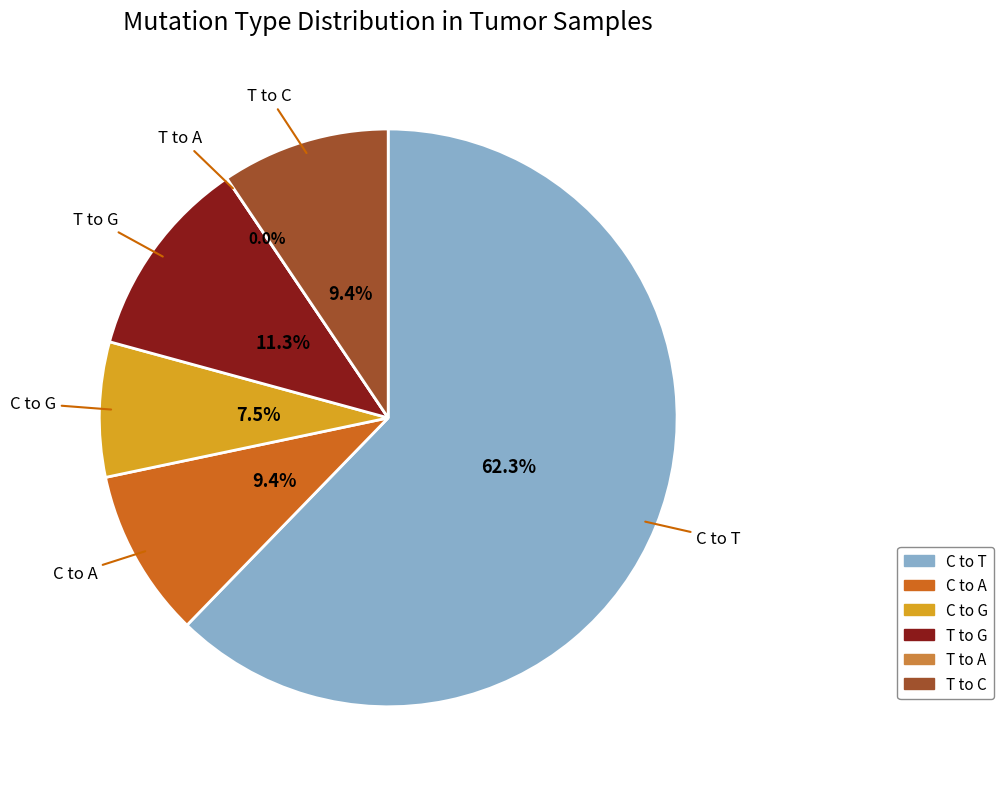

How many segments does this pie chart have?

6